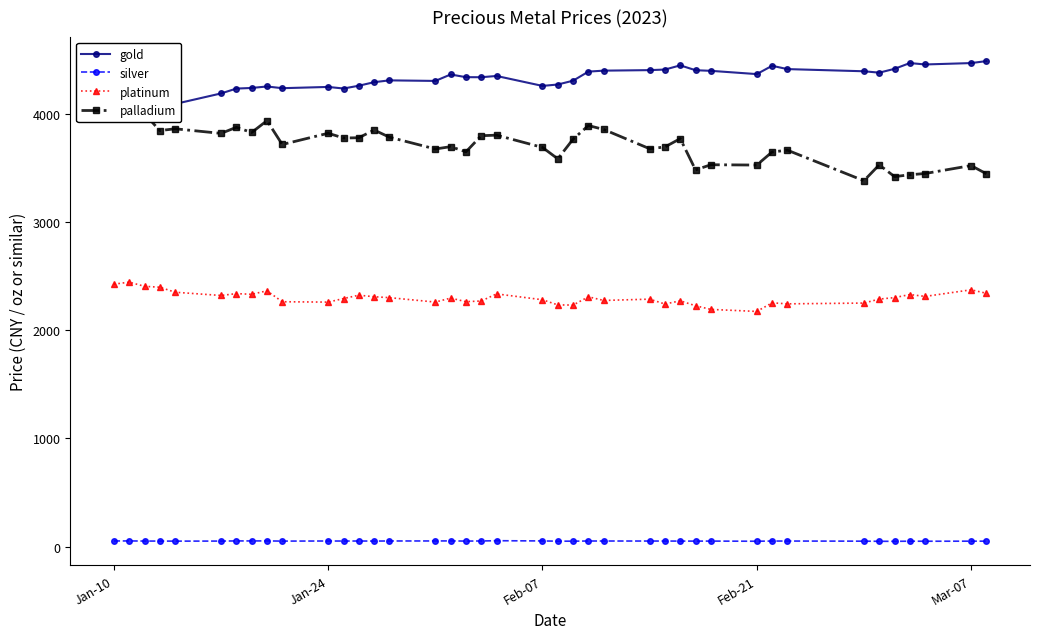

What is the value of the gold point at the 11th from the left?

4247.2